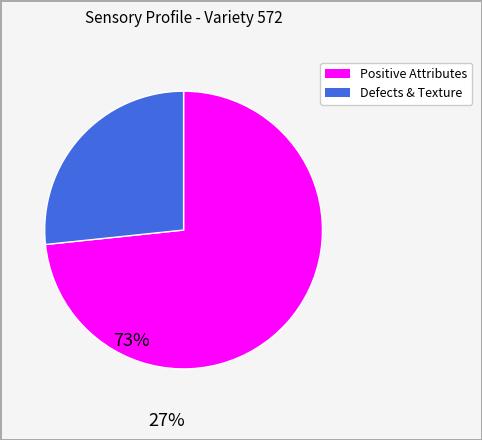

Approximately how many times larger is the value at Positive Attributes compared to Defects & Texture?

2.8